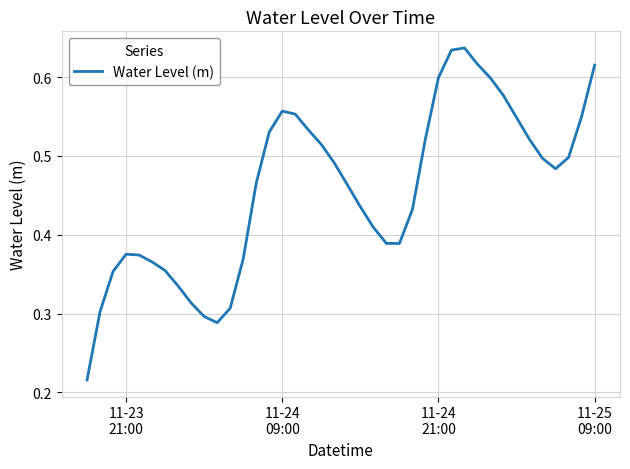

Reading right to left, what are all the values shown in this chart?

0.6	0.5	0.5	0.5	0.5	0.5	0.5	0.6	0.6	0.6	0.6	0.6	0.6	0.5	0.4	0.4	0.4	0.4	0.4	0.5	0.5	0.5	0.5	0.6	0.6	0.5	0.5	0.4	0.3	0.3	0.3	0.3	0.3	0.4	0.4	0.4	0.4	0.4	0.3	0.2